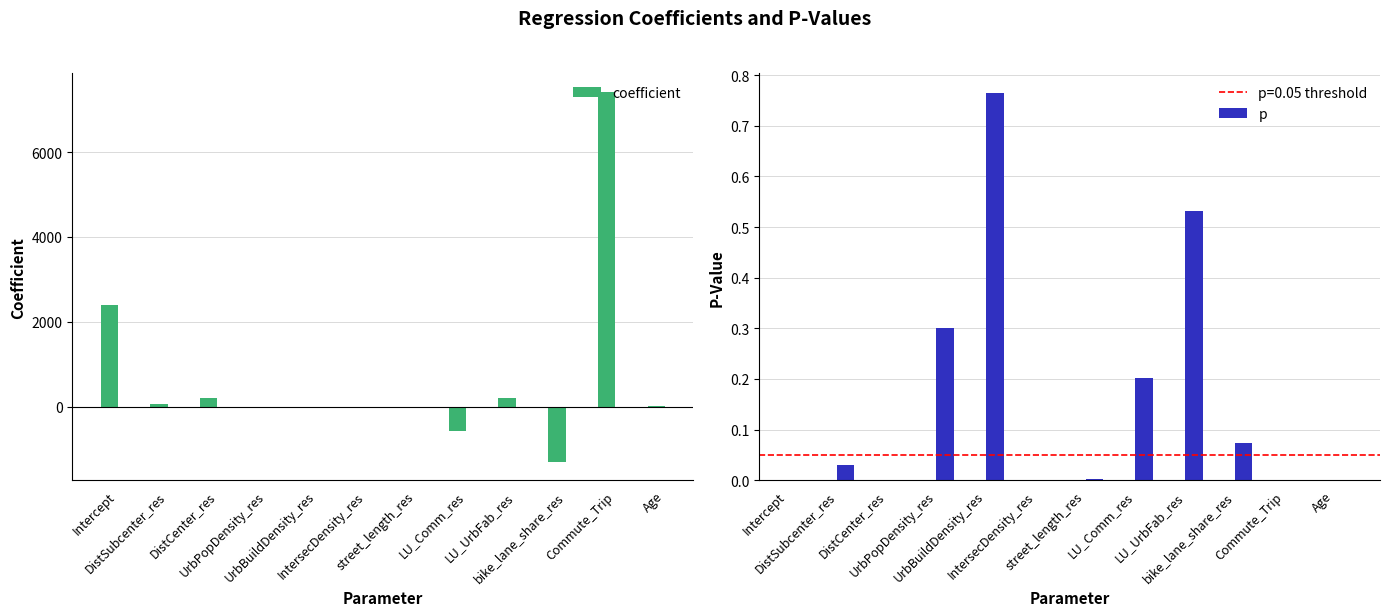

What are all the series names shown in the legend?

coefficient, p